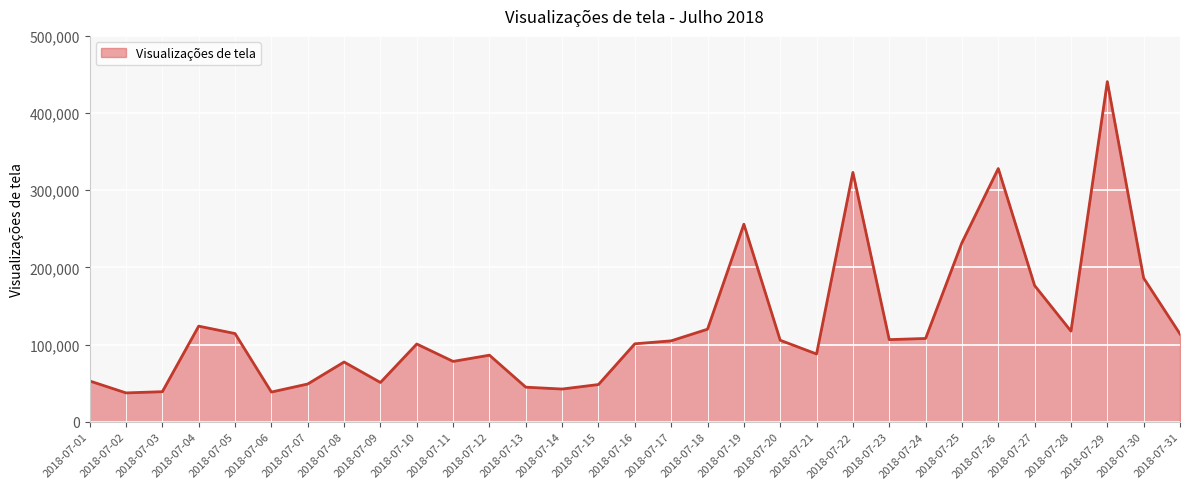

How many lines are shown in the chart?

1